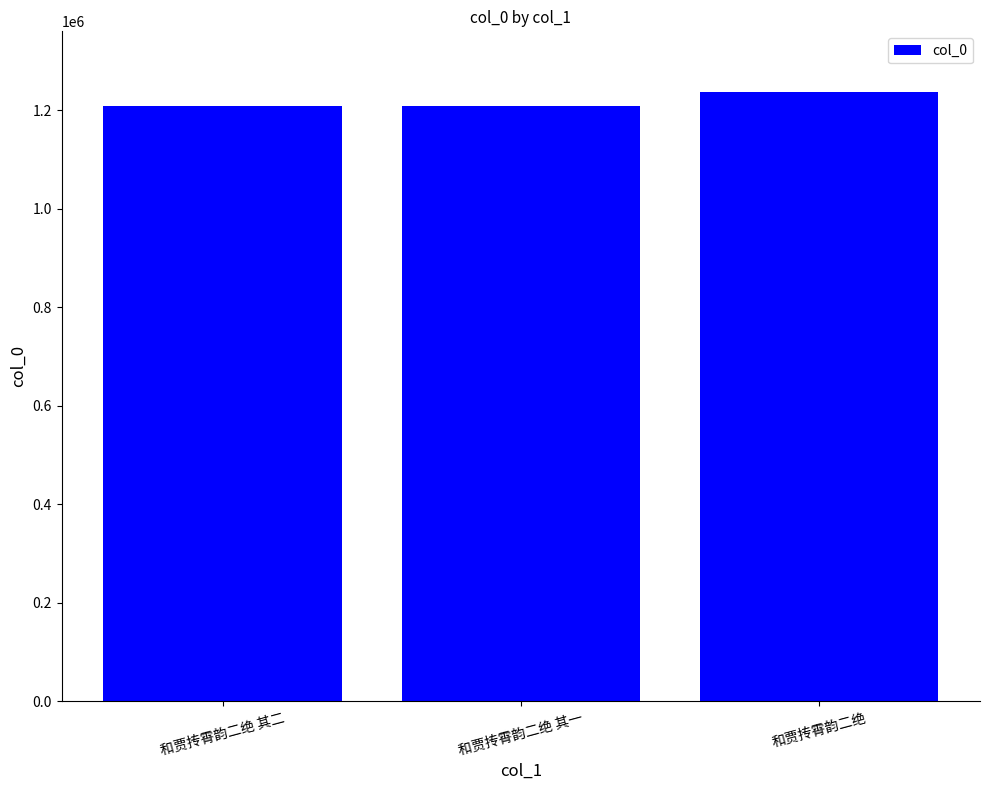

What is the label of the 3rd bar from the right?

和贾抟霄韵二绝 其二